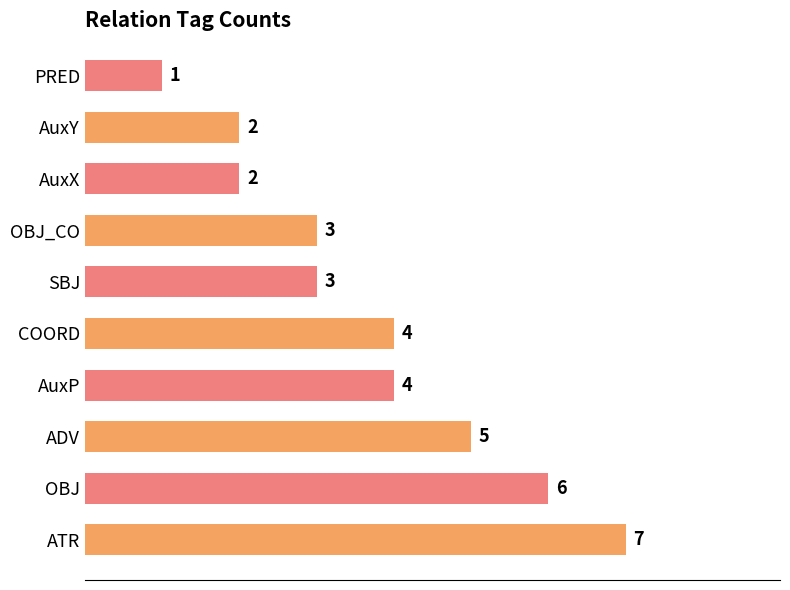

How many values are between 2 and 5?

7